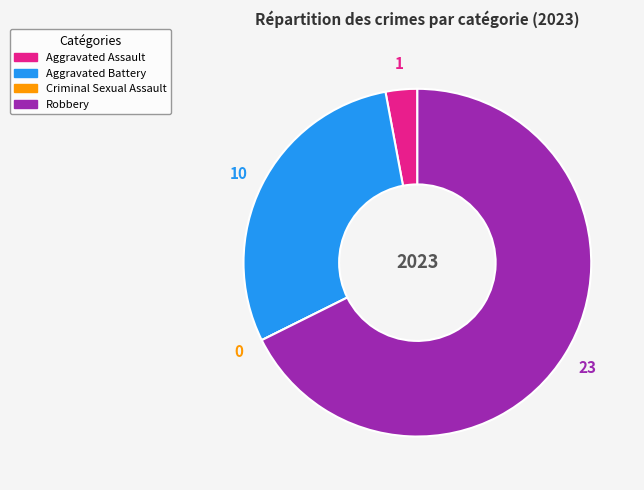

To the nearest percent, what percentage of the pie is Aggravated Battery?

29%